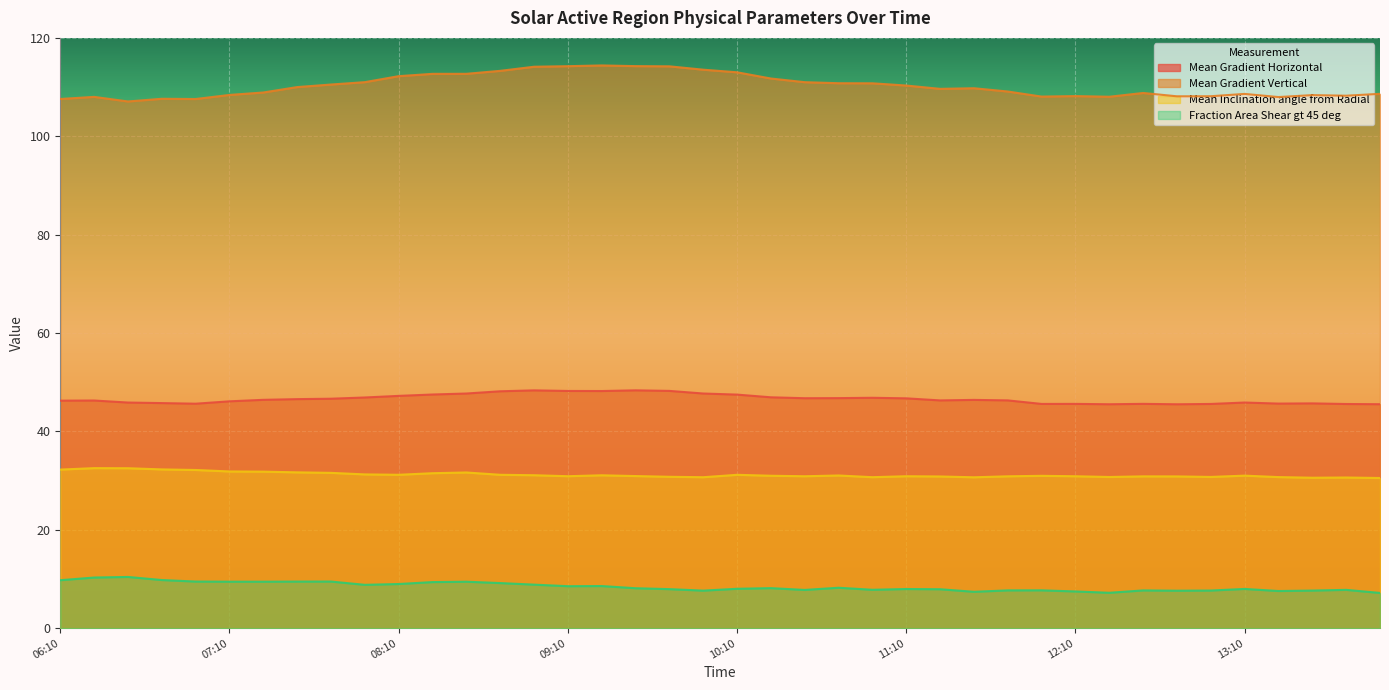

In Fraction Area Shear gt 45 deg, how many points are higher than both neighbors (excluding endpoints)?

11